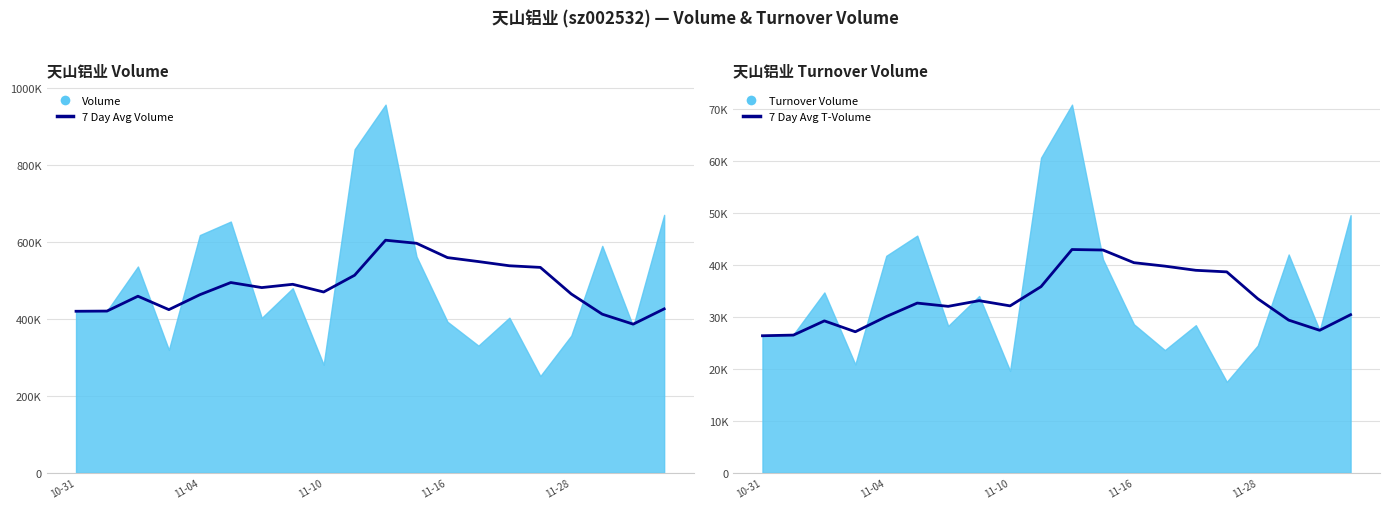

Where does the 7 Day Avg Volume series first go above 481719?

5